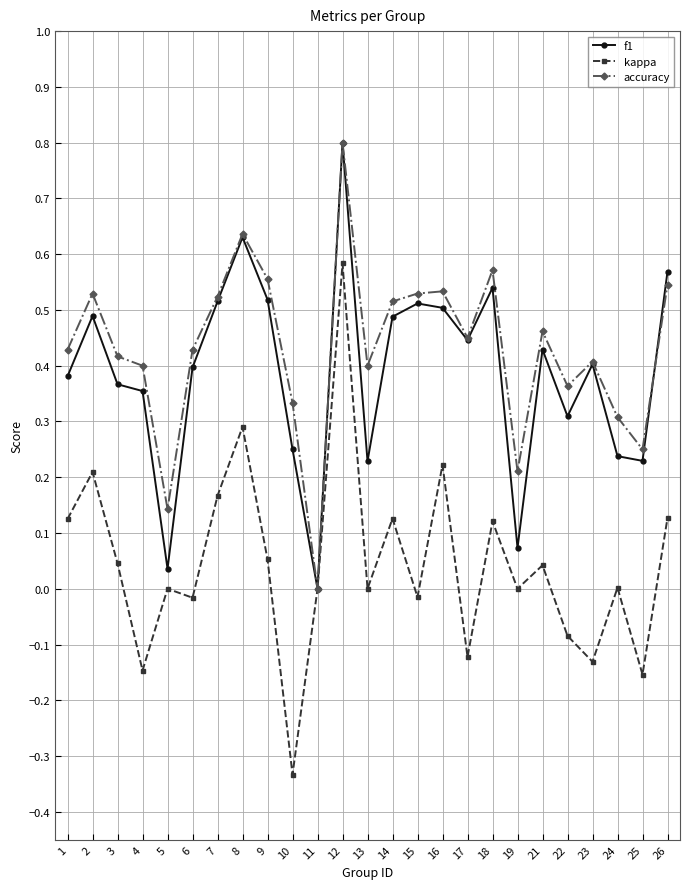

The kappa series shows 0.2 at 2. True or false?

True